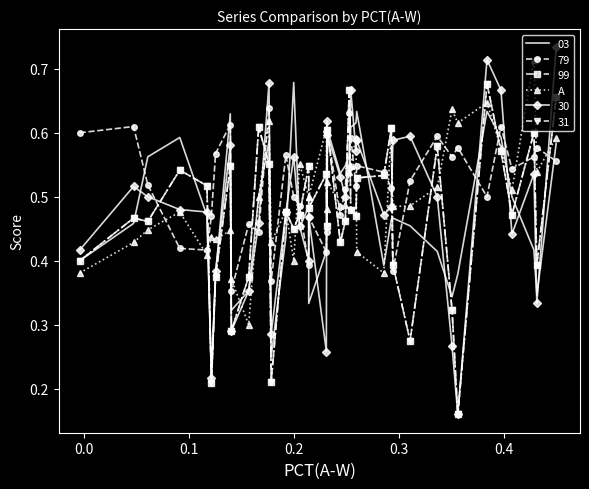

Reading right to left, extract all data points from this chart.

0.6	0.5	0.7	0.5	0.6	0.6	0.6	0.6	0.5	0.5	0.5	0.6	0.4	0.4	0.6	0.5	0.5	0.5	0.5	0.5	0.5	0.6	0.5	0.5	0.6	0.4	0.5	0.4	0.6	0.5	0.3	0.4	0.4	0.4	0.4	0.4	0.5	0.4	0.4	0.4